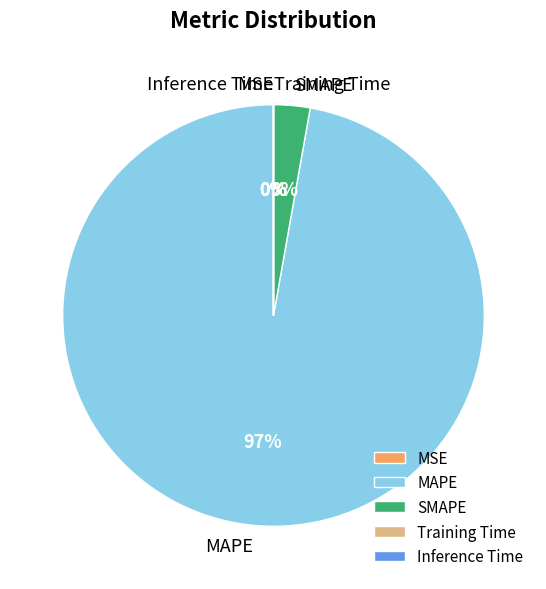

What is the largest slice in the pie chart?

MAPE